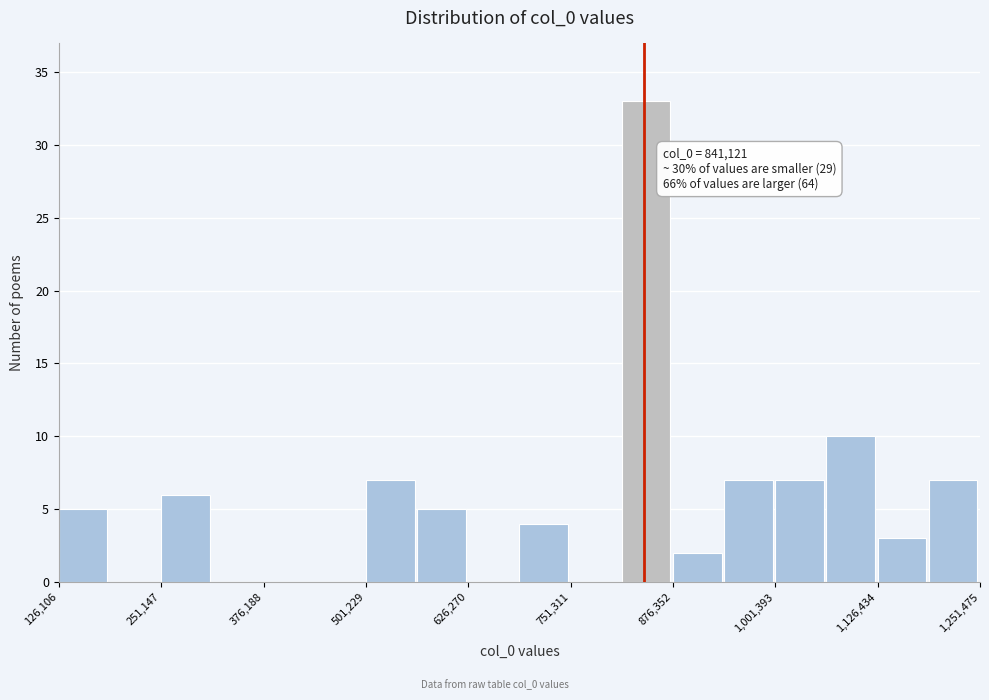

Around what value on the x-axis is the tallest bar? Give the approximate position of its centre, as read against the axis.

840000